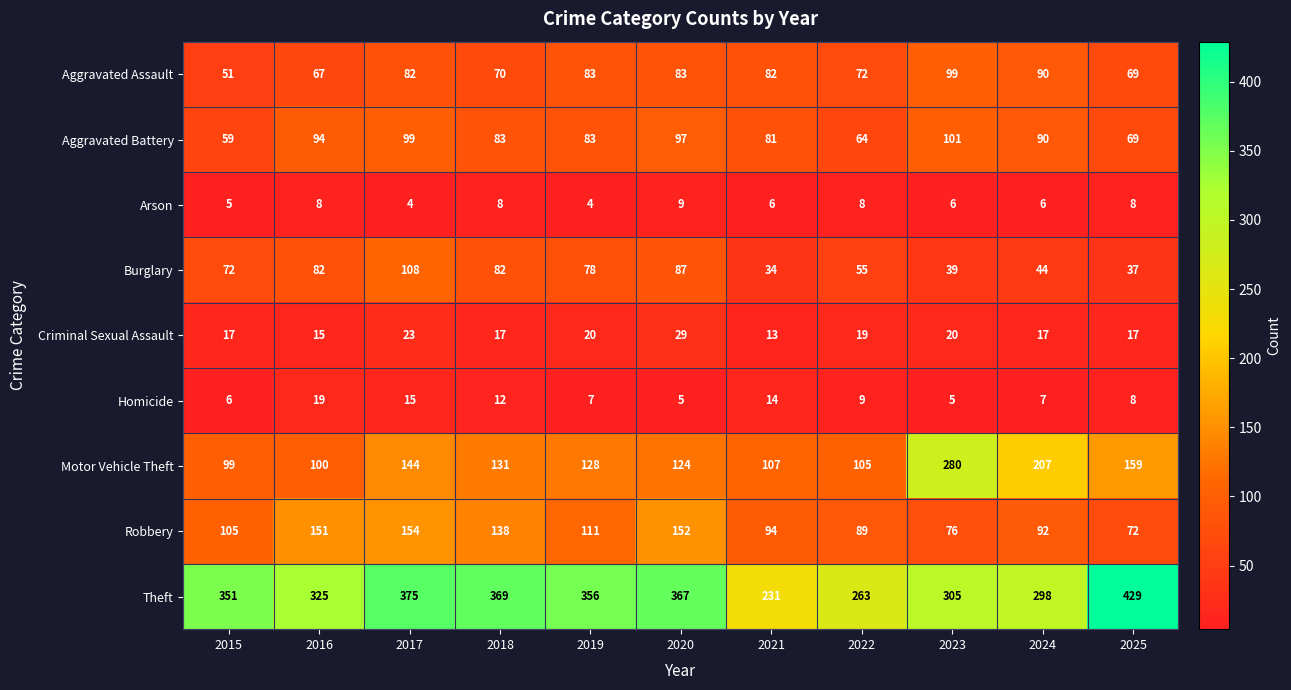

What is the average value of the Theft series?

334